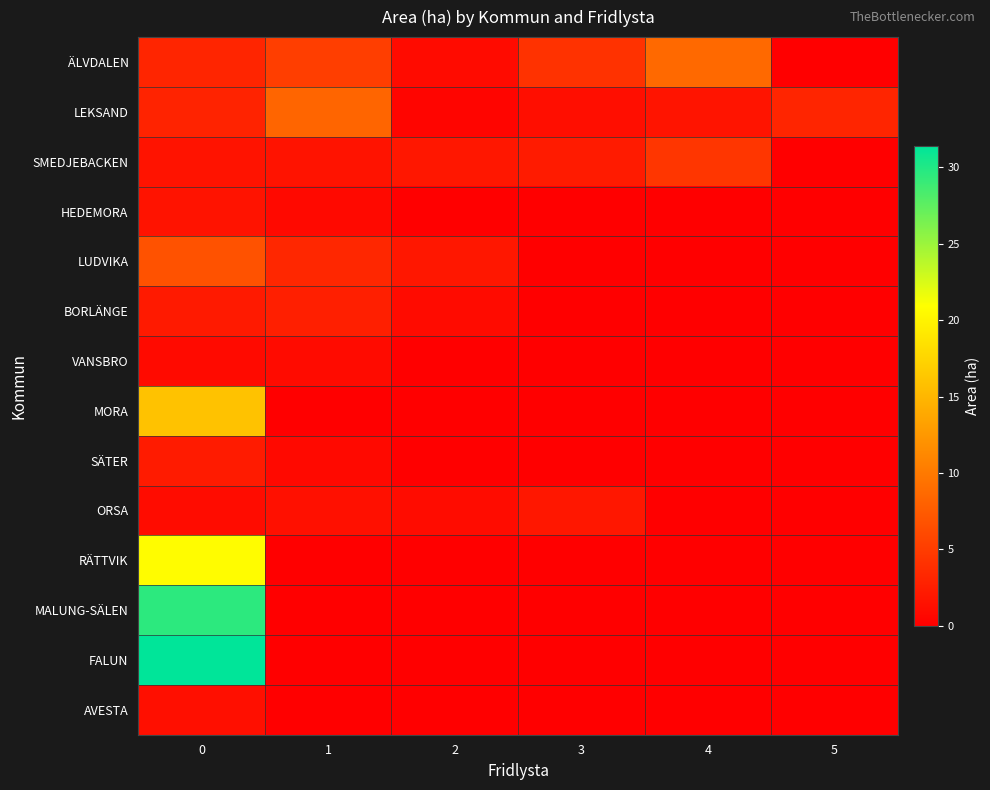

What is the maximum value shown in the chart?

31.4